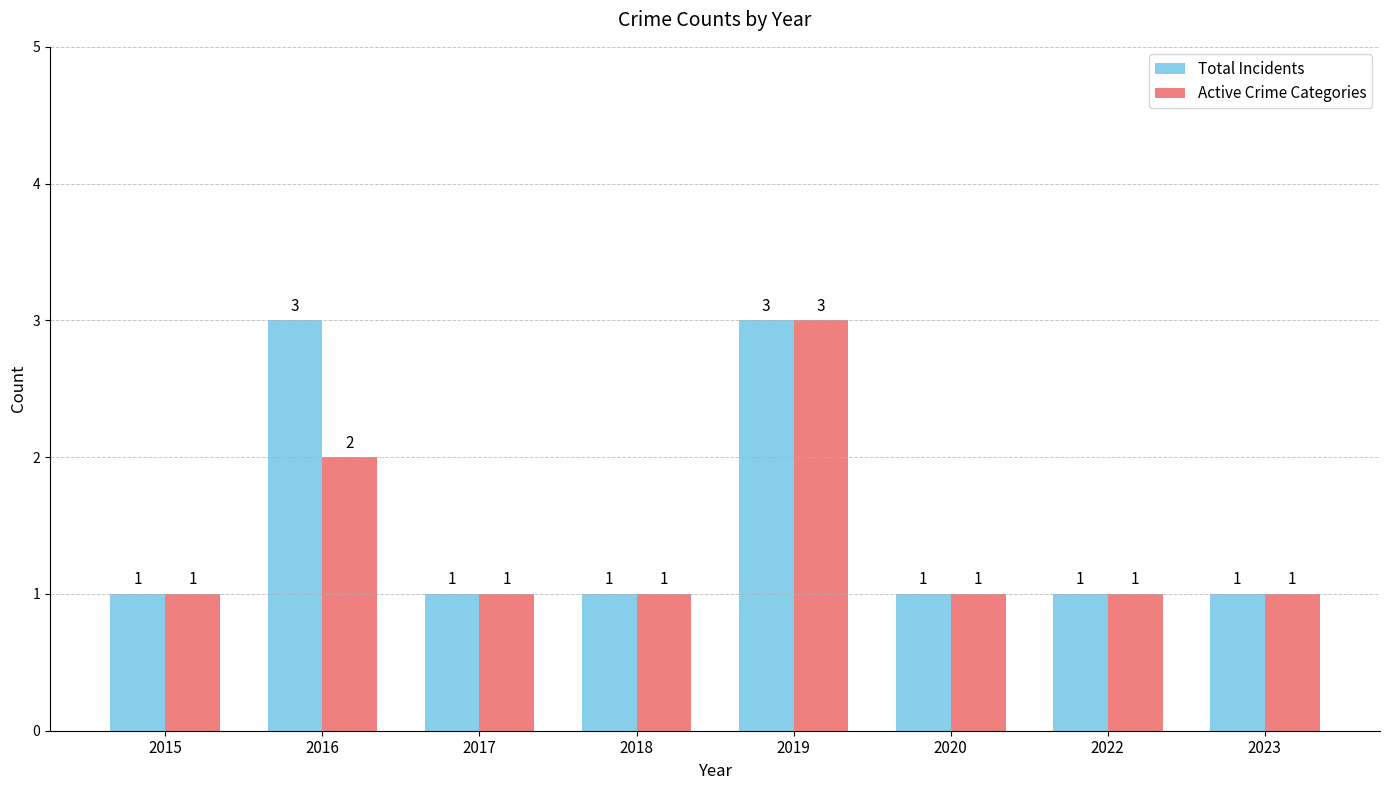

What are all the series names shown in the legend?

Total Incidents, Active Crime Categories